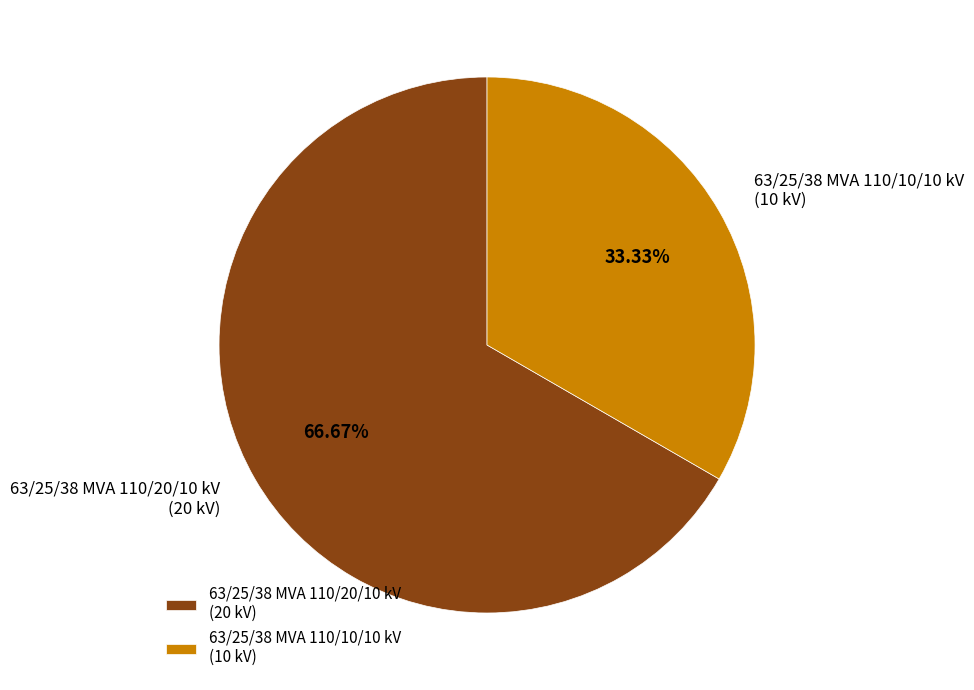

Does any single category account for the majority?

Yes